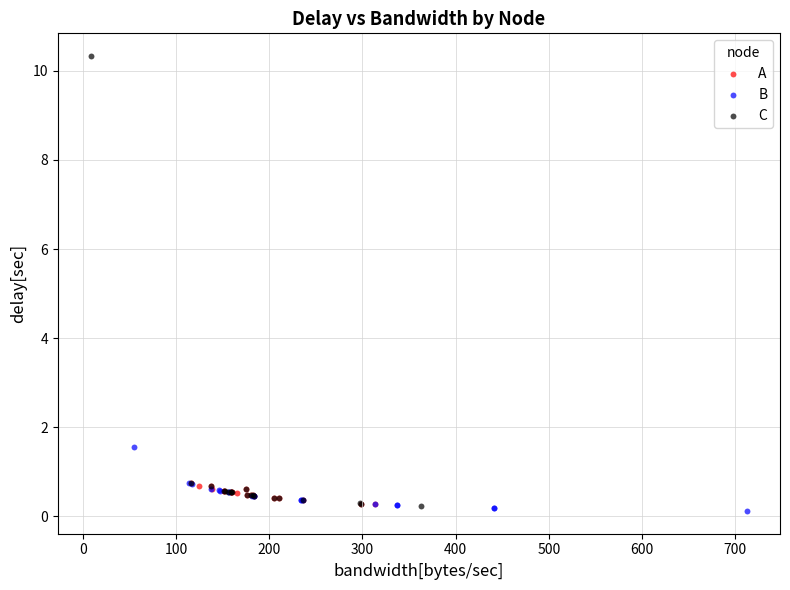

Which series contains the highest Y value?

C